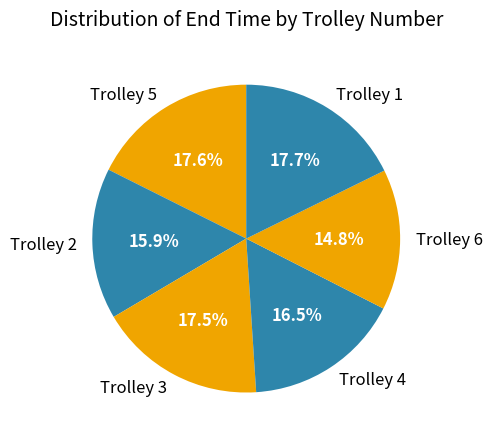

Which category has the smallest portion of the pie?

Trolley 6